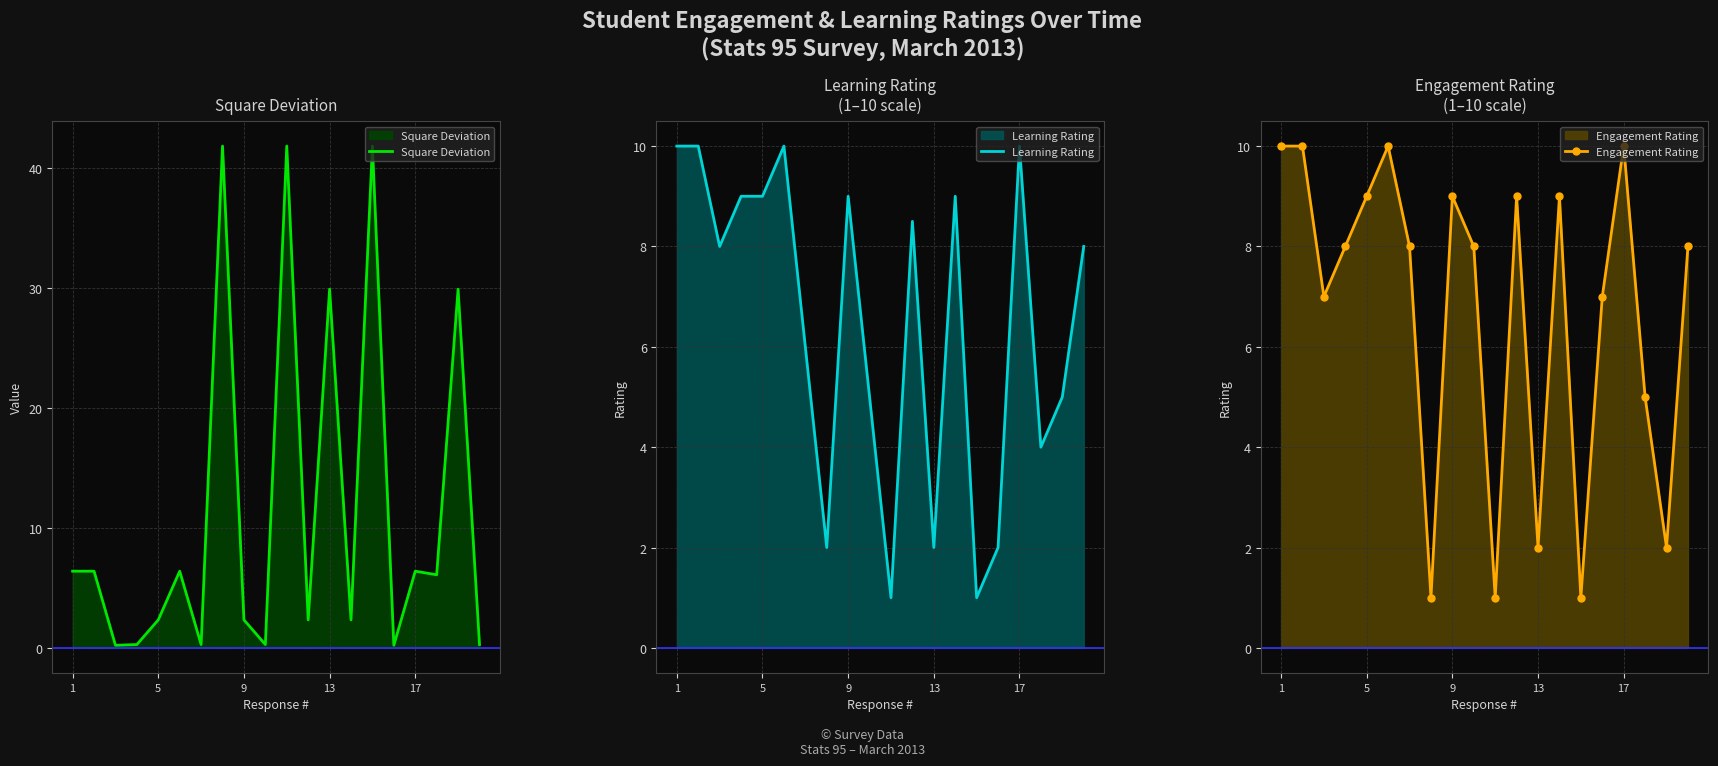

Where do Learning Rating and Engagement Rating first cross each other?

6 and 7